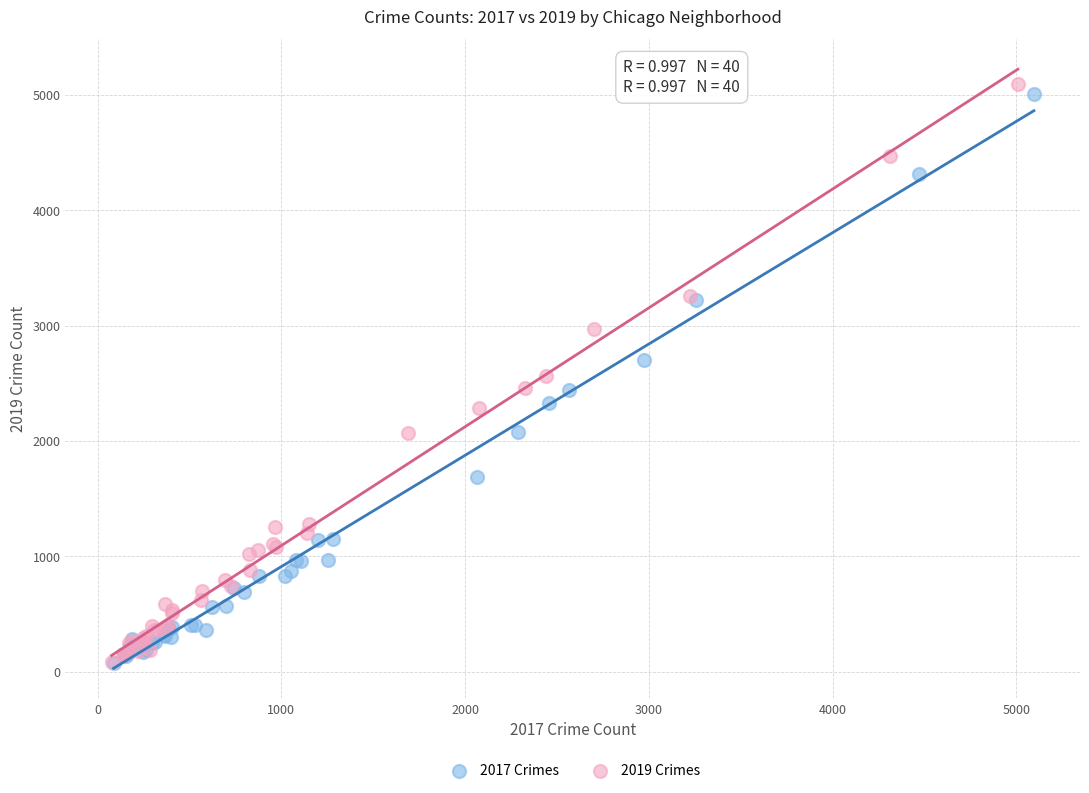

Which series has the largest Y range (max minus min)?

2019 Crimes